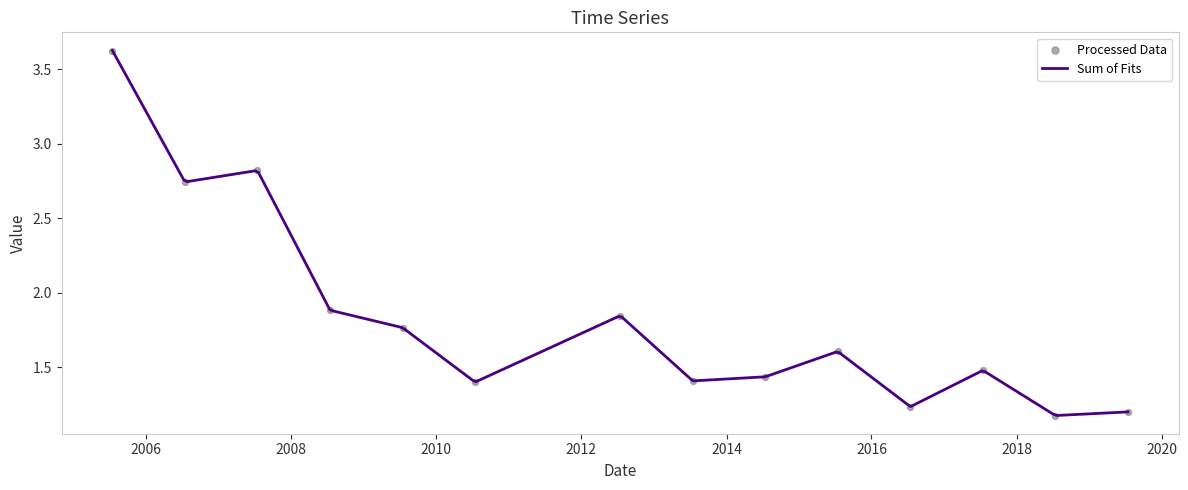

What is the ratio of the value at 2012-07-15 to the value at 2009-07-15?

1.0